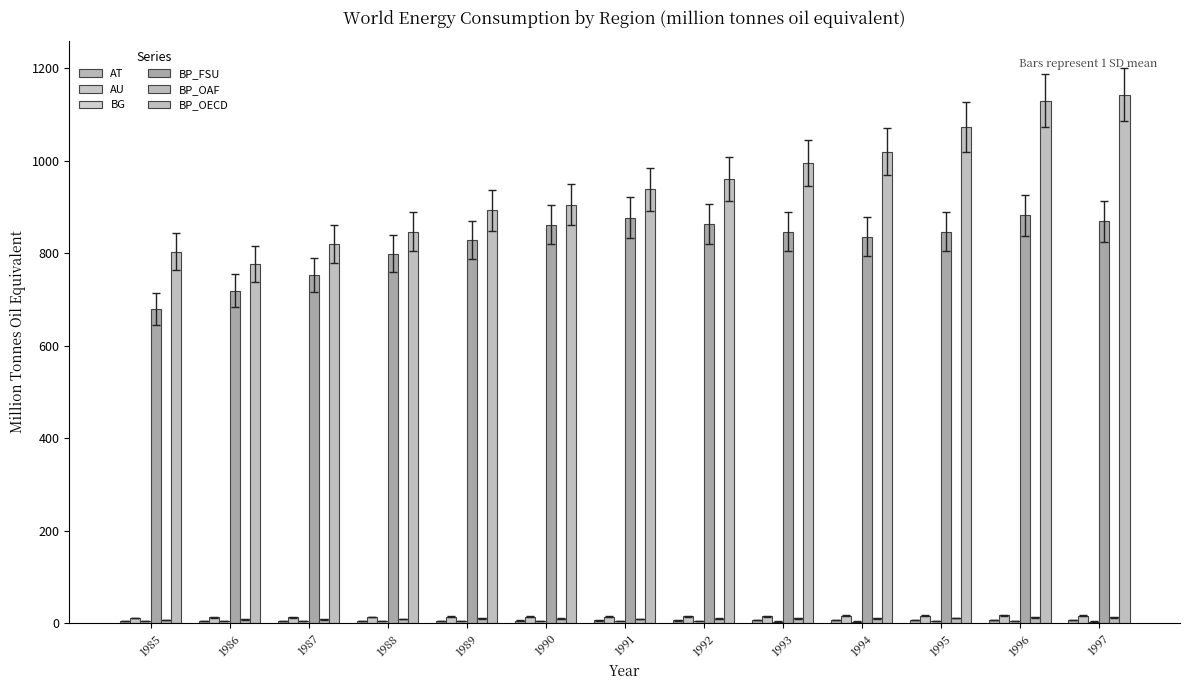

Are the bars grouped side by side (vs. stacked)?

Yes